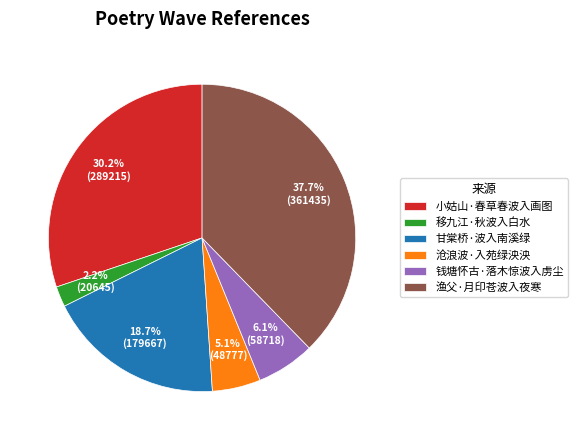

What percentage do 沧浪波·入苑绿泱泱 and 甘棠桥·波入南溪绿 together represent?

23.8%